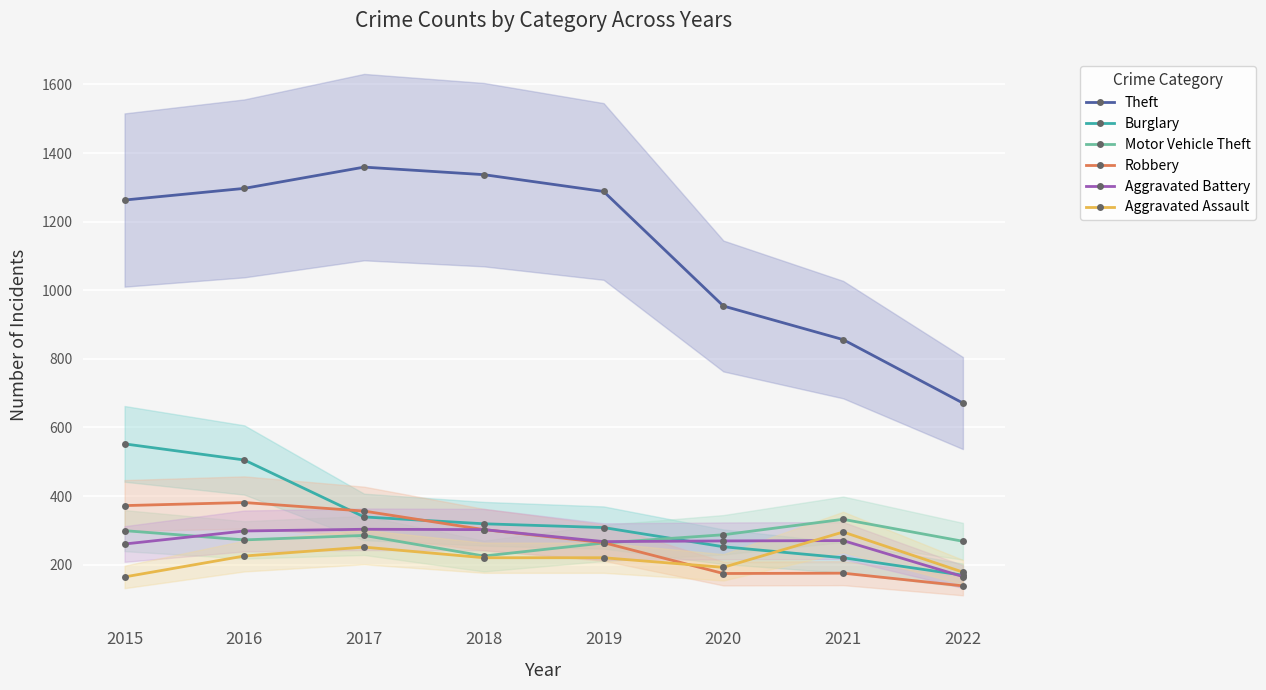

The Robbery series shows 242 at 2022. True or false?

False